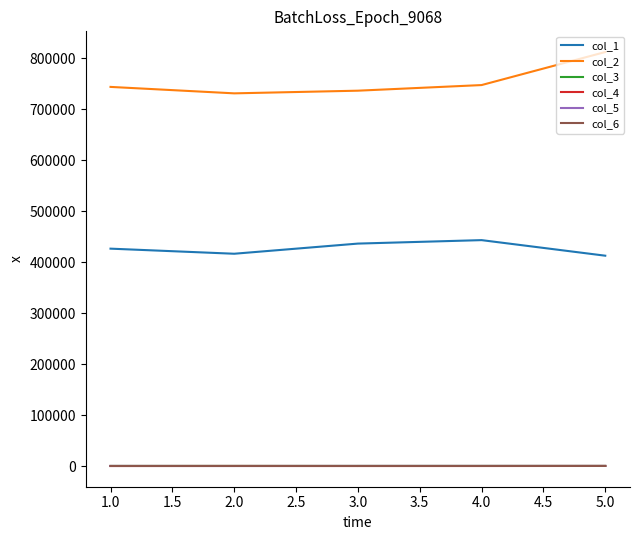

Count the number of categories in the chart.

5